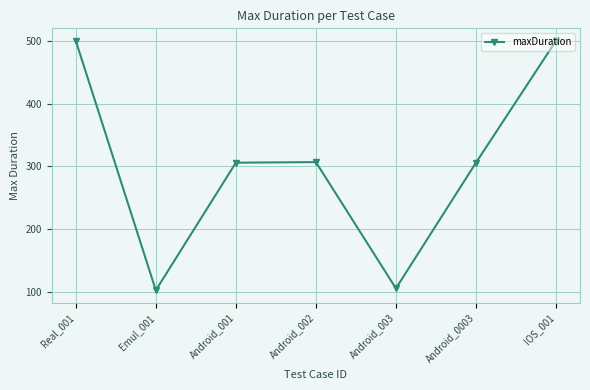

How many lines are shown in the chart?

1